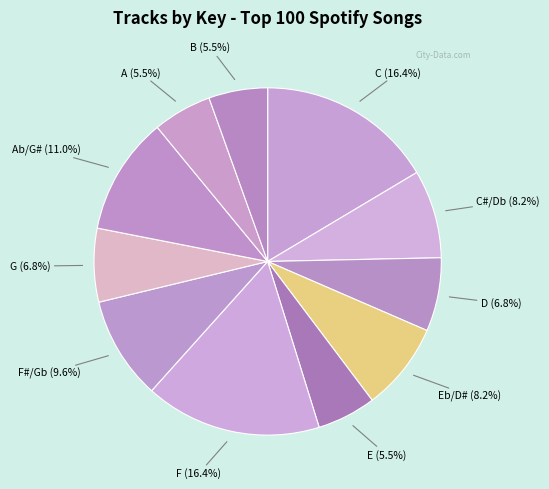

How many segments does this pie chart have?

11